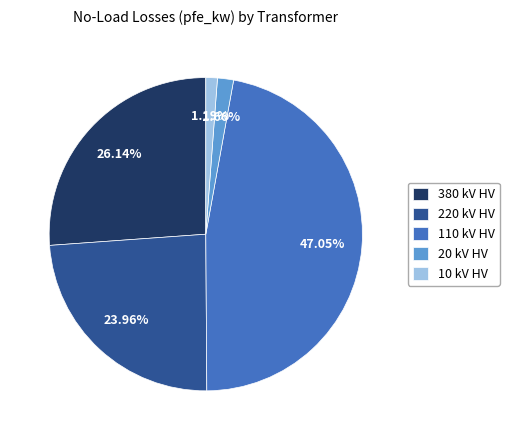

Combined, do 380 kV HV and 110 kV HV account for over 50%?

Yes